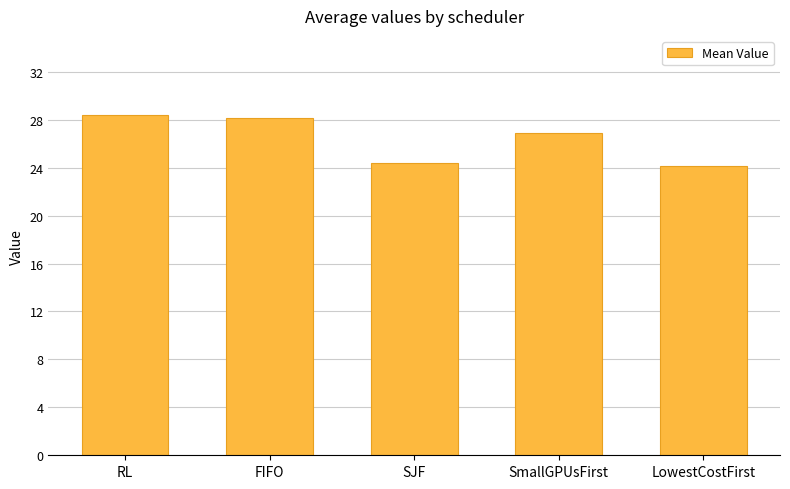

What is the ratio of the value at RL to the value at SJF?

1.2